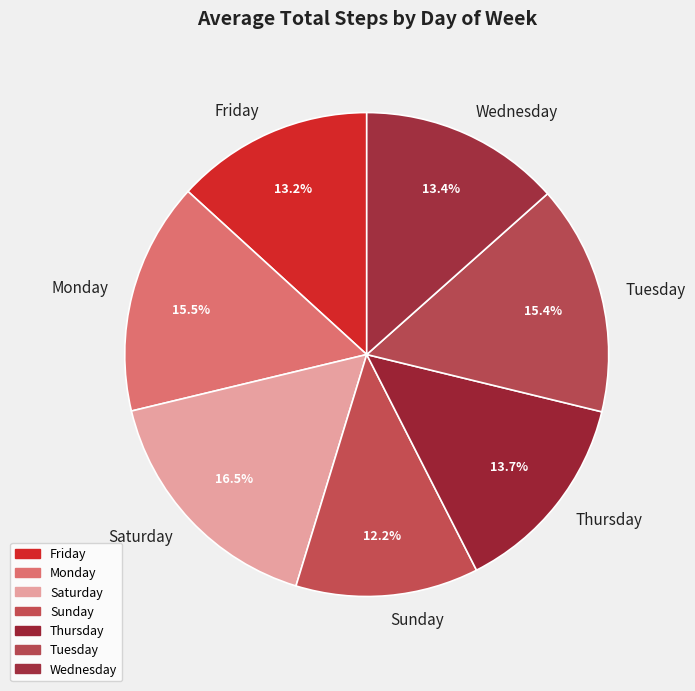

Does any single category account for the majority?

No